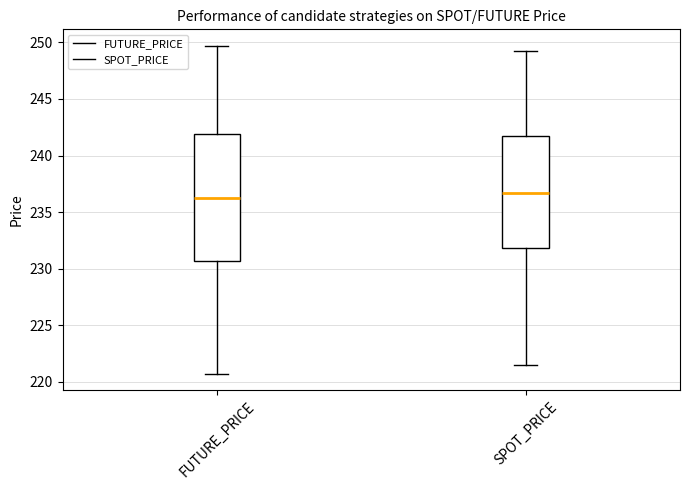

Reading left to right, read every box against the y-axis: the position of its median line, the range the box covers, and the ends of its whiskers. The values are not printed on the chart, so give them approximately, as read against the axis.

FUTURE_PRICE: median 236.0, box 230.5 to 242.0, whiskers 220.5 to 249.5
SPOT_PRICE: median 236.5, box 232.0 to 241.5, whiskers 221.5 to 249.5